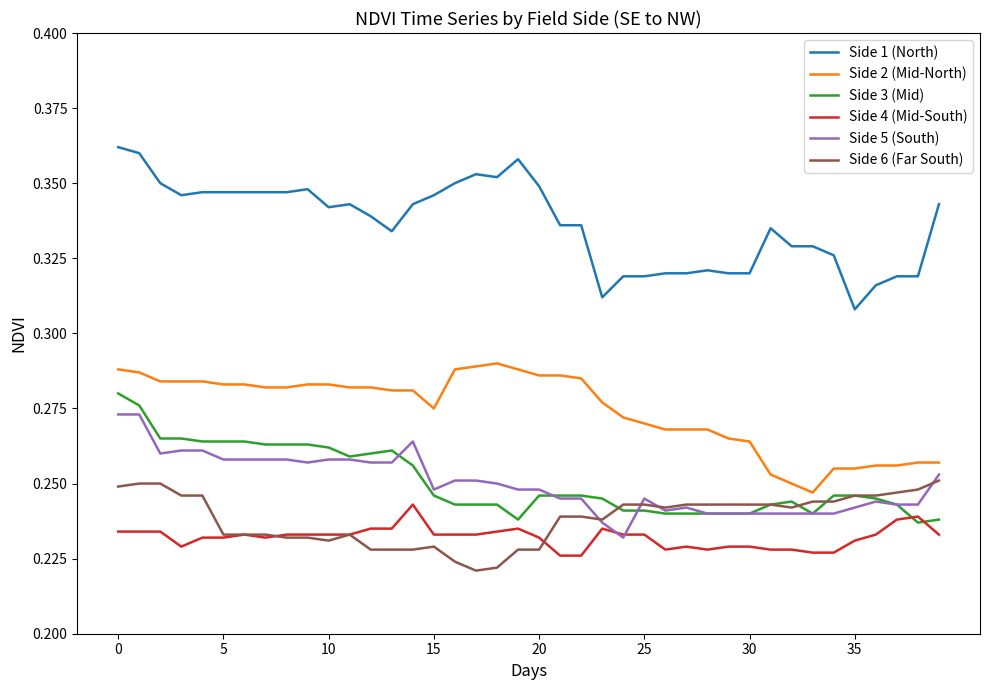

Which series has the largest total across all categories?

Side 1 (North)